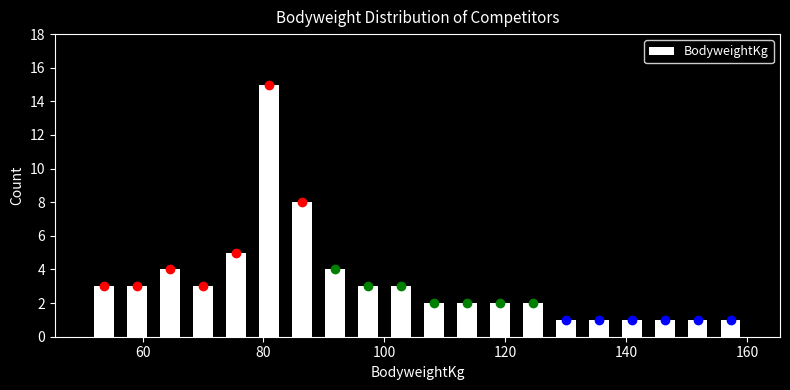

Read against the x-axis, roughly where is the centre of the tallest bar?

80